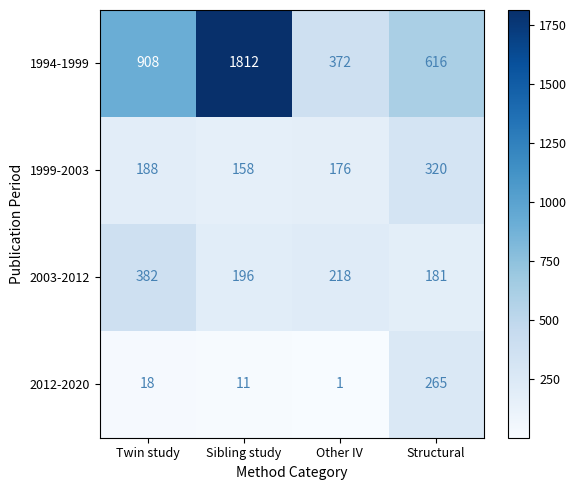

What is the approximate value of 1994-1999 at Sibling study, to the nearest 10?

1810